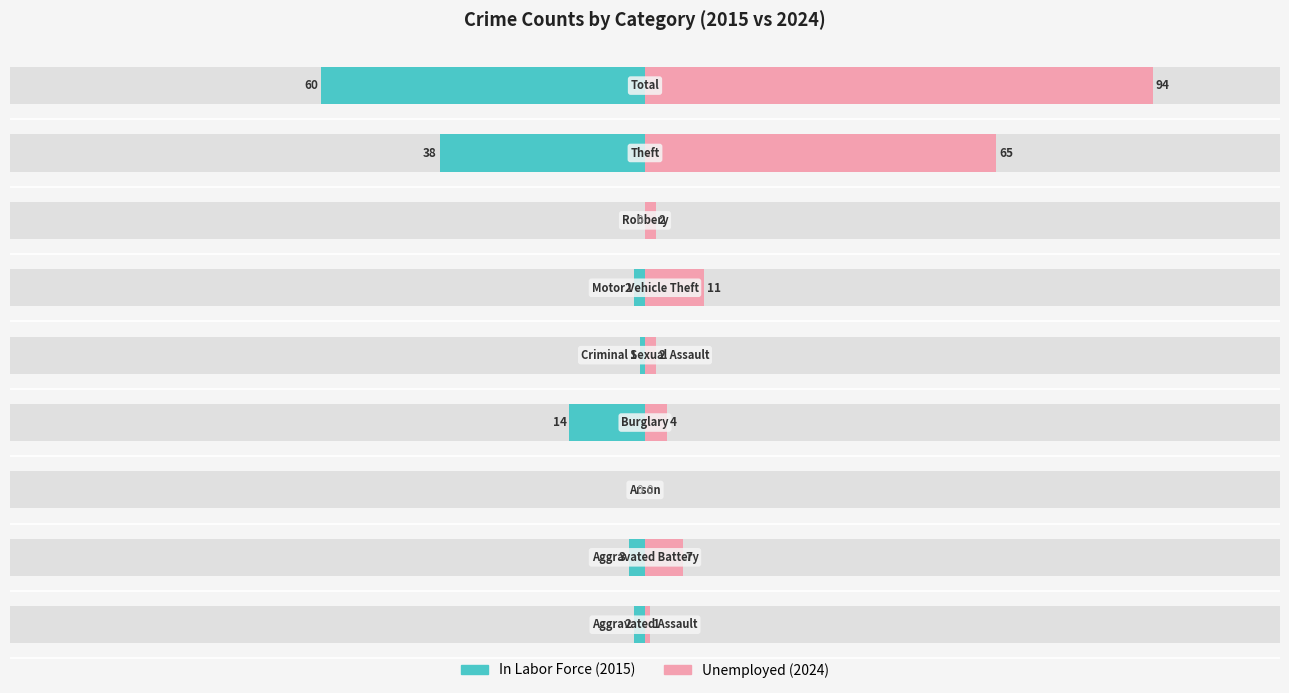

What is the value of the Unemployed bar at the 1st from the left?

1